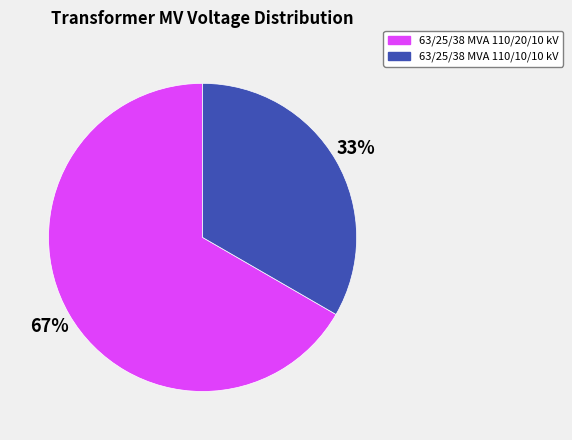

Approximately how many times larger is the value at 63/25/38 MVA 110/10/10 kV compared to 63/25/38 MVA 110/20/10 kV?

0.5